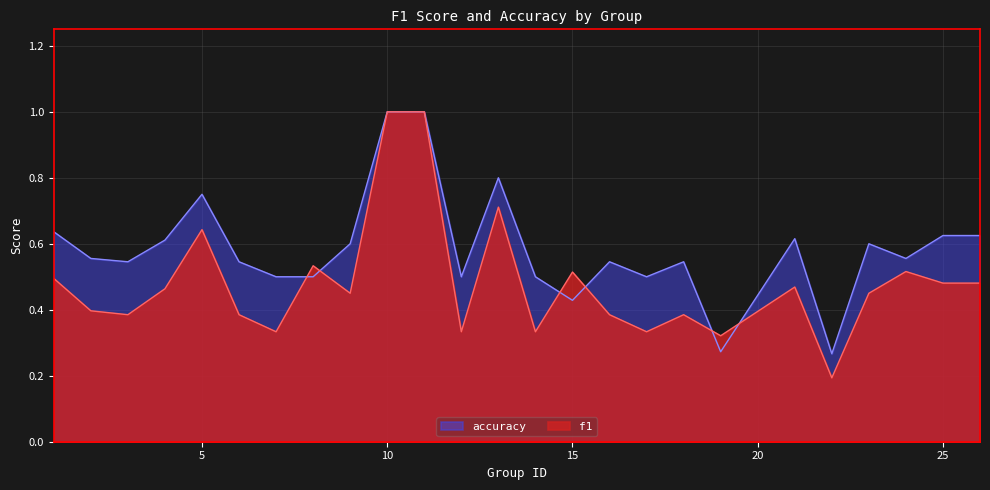

Which category has the lowest value across all series?

22